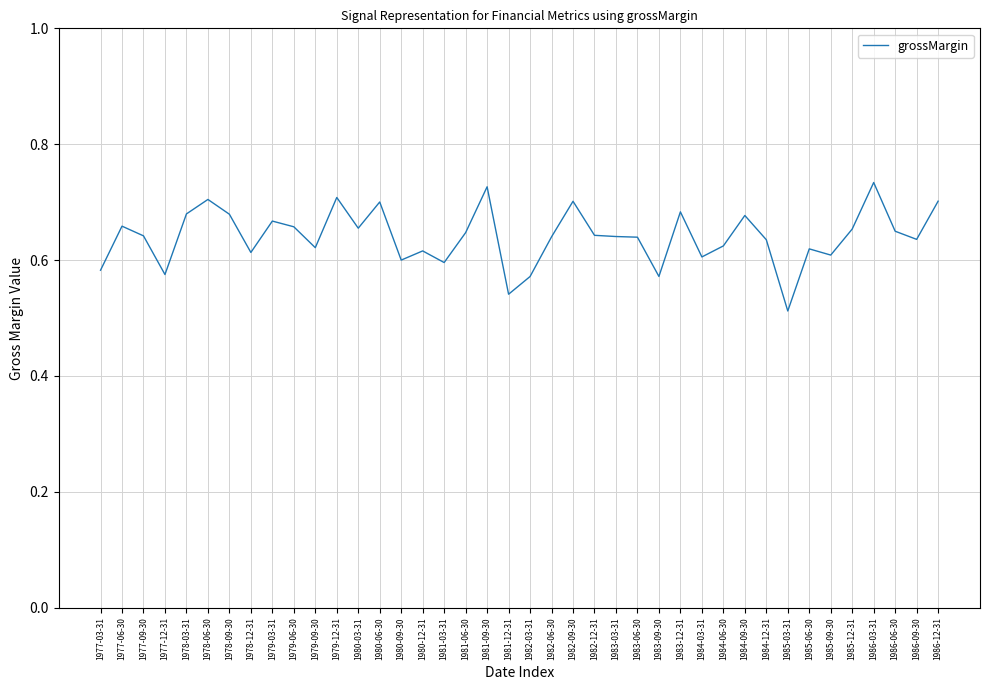

What position from the right is 1977-09-30?

38